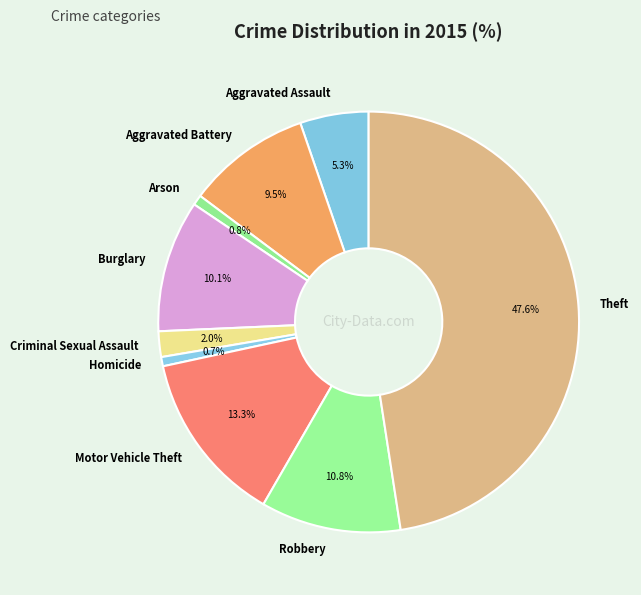

To the nearest percent, what percentage of the pie is Homicide?

1%